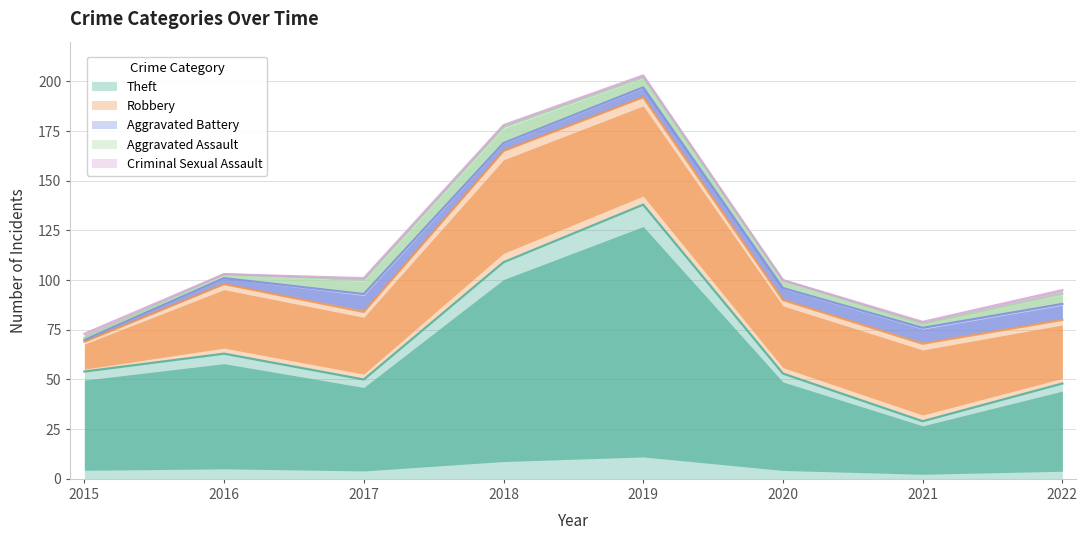

Where does the Theft series first go above 54?

2016